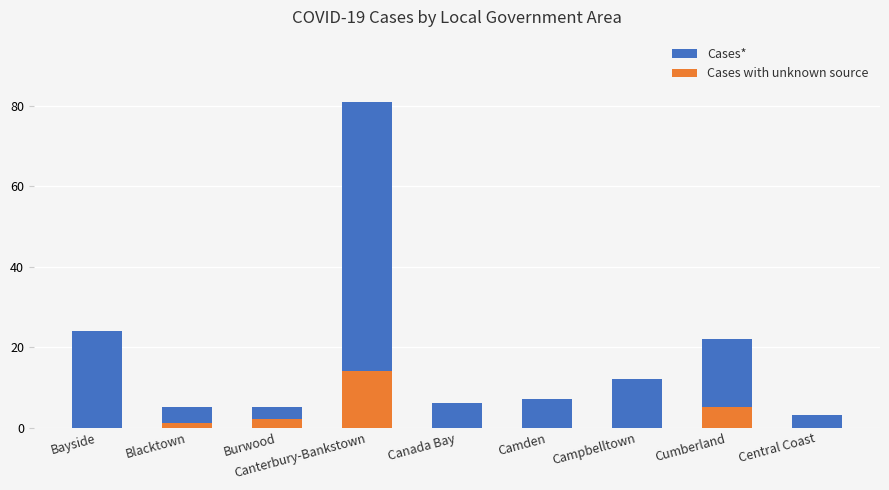

What is the label of the 1st bar from the left?

Bayside